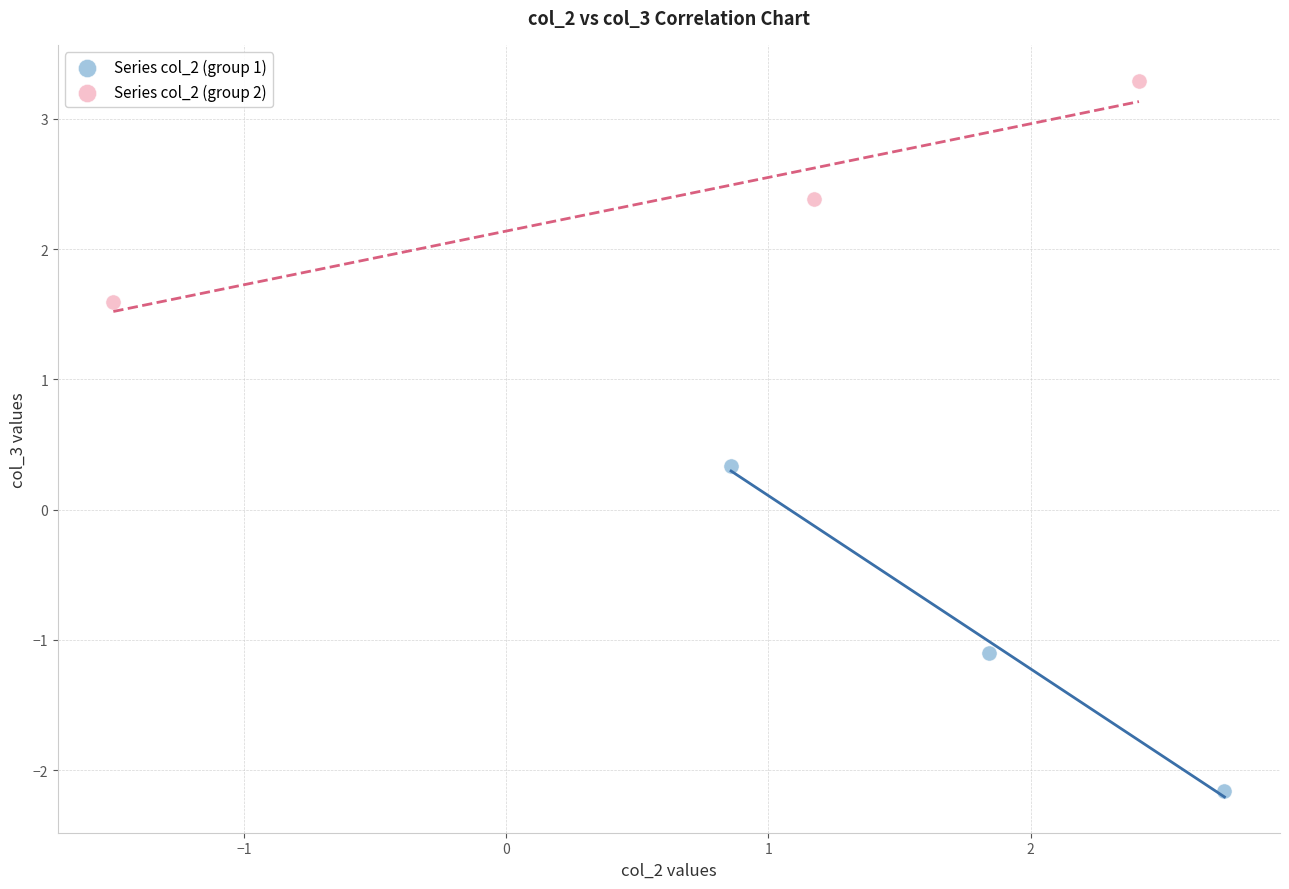

Which series contains the lowest Y value?

Series col_2 (group 1)